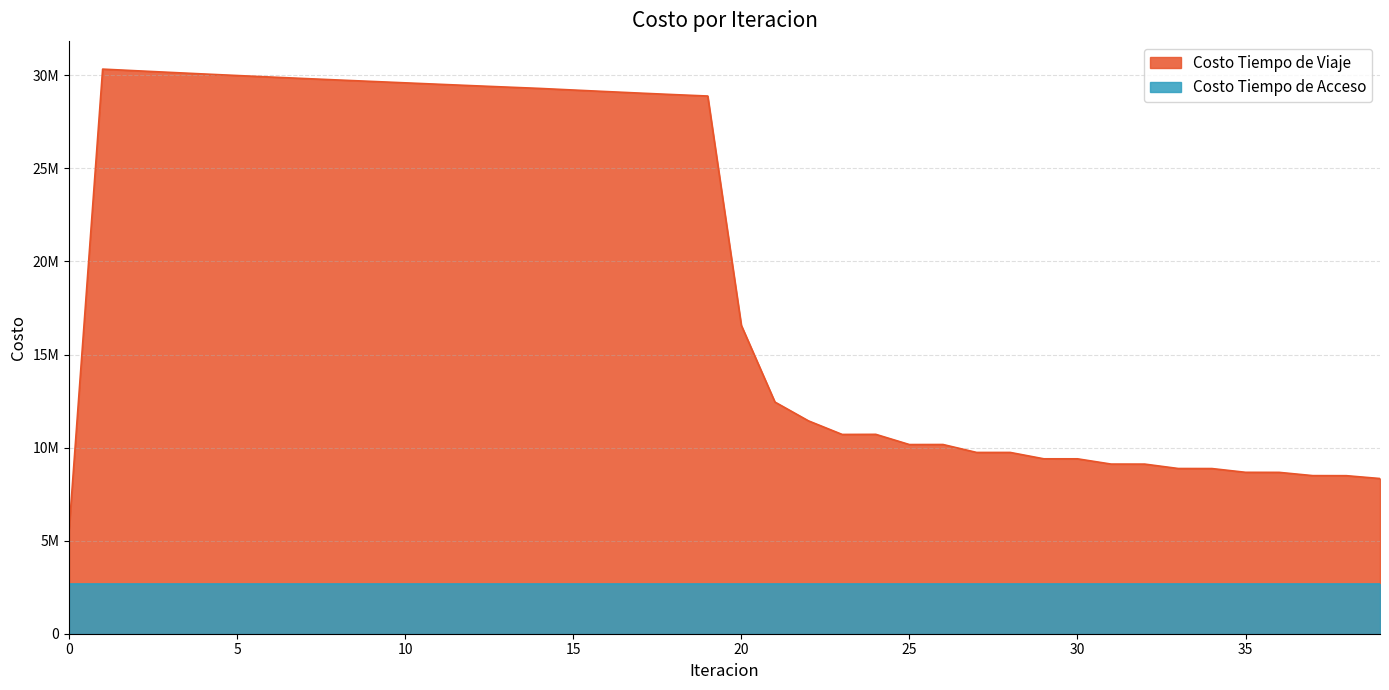

Is it true that the value at 17 is 29046825.8?

True